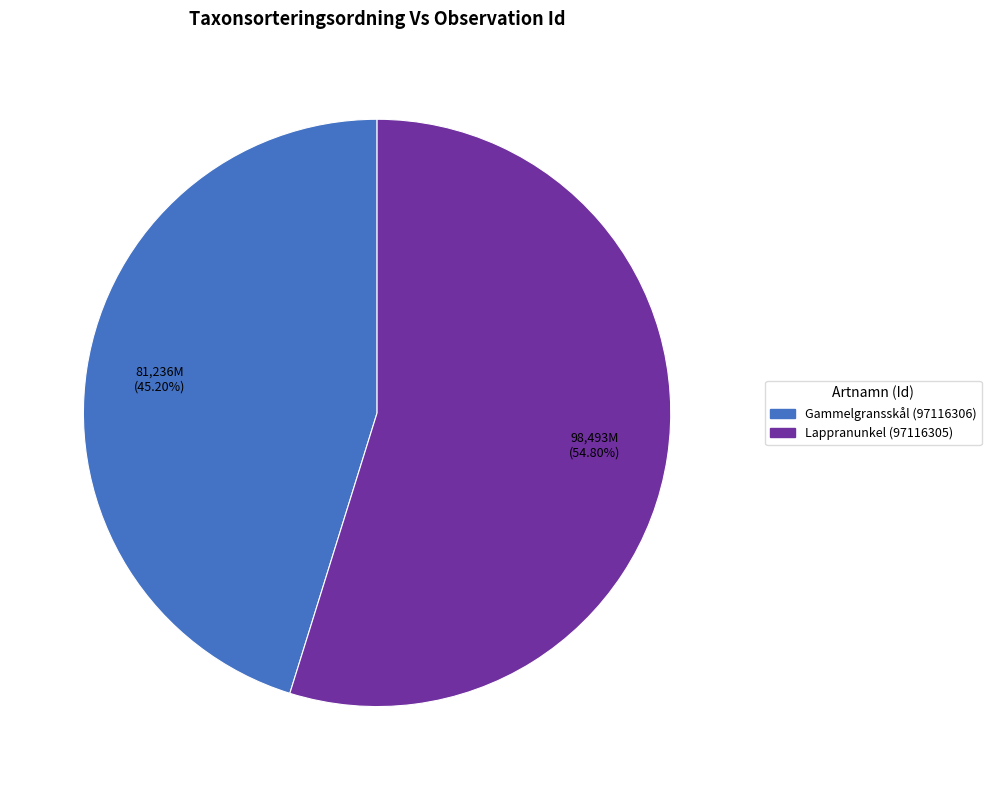

What is the smallest slice in the pie chart?

Gammelgransskål (97116306)